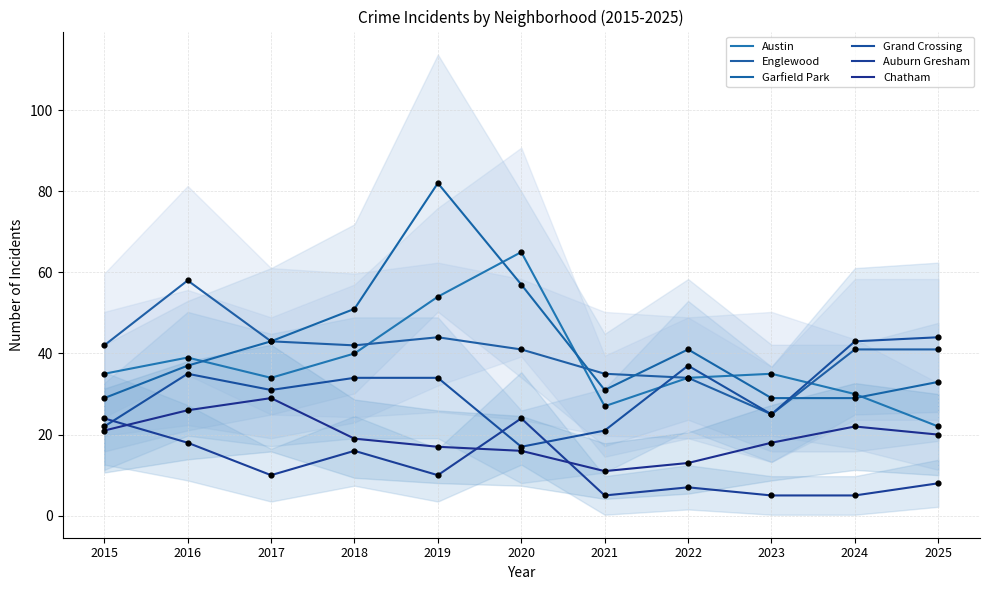

Which series contains the highest Y value?

Garfield Park